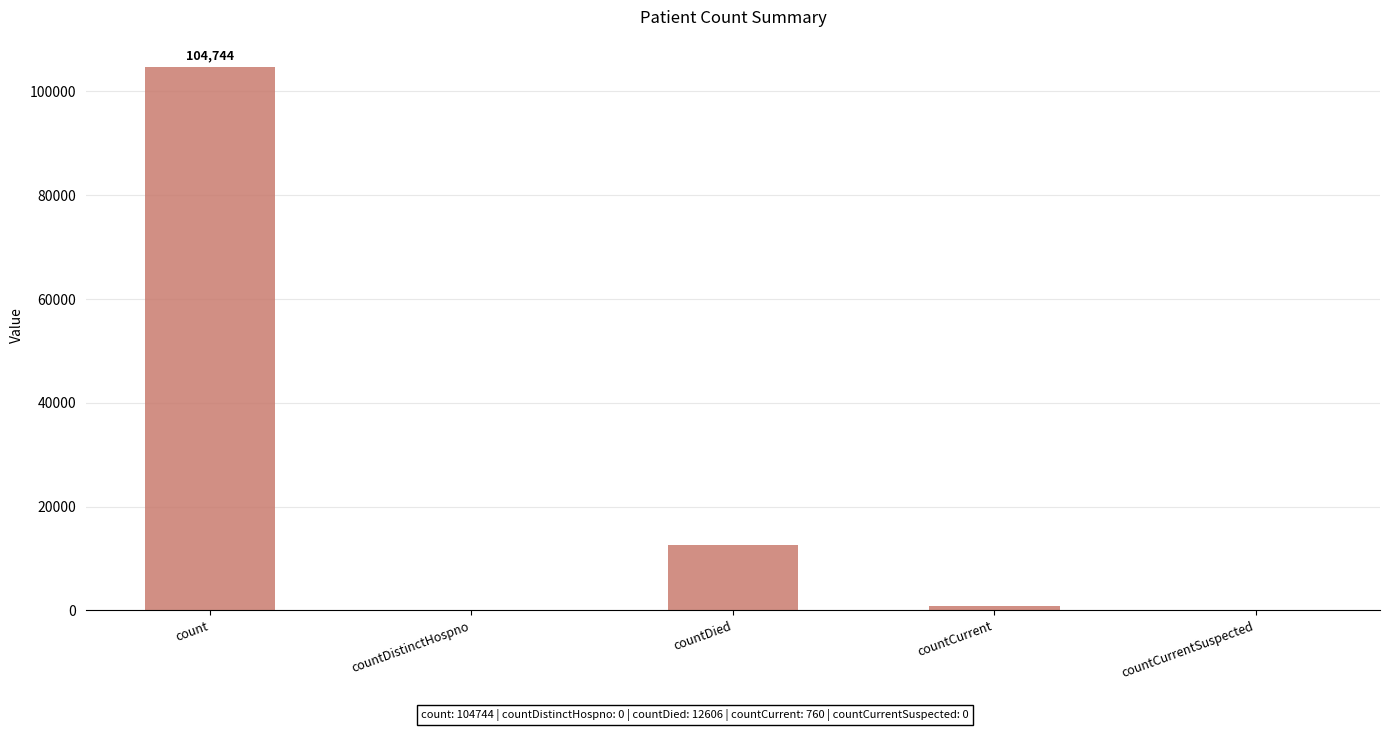

Which has a higher value, countCurrent or count?

count